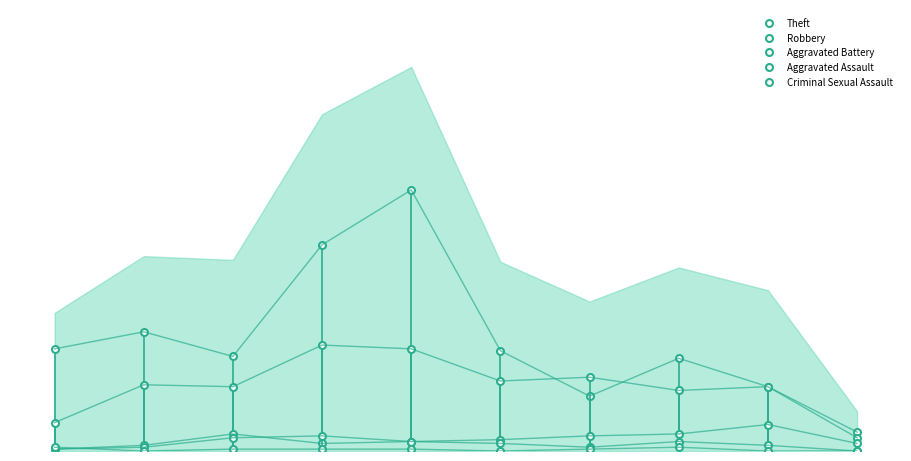

Where is Criminal Sexual Assault nearest to the value 1?

2